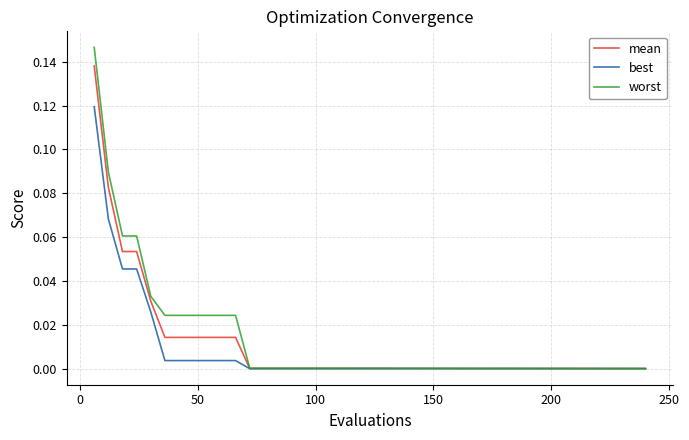

List the series in order of their peak value, lowest first.

best, mean, worst